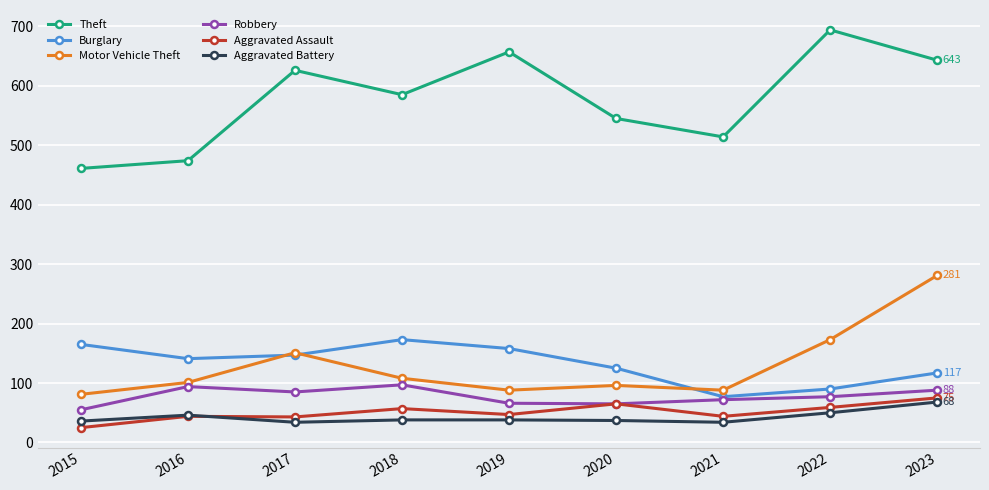

What is the difference between the highest and lowest values at 2016?

430